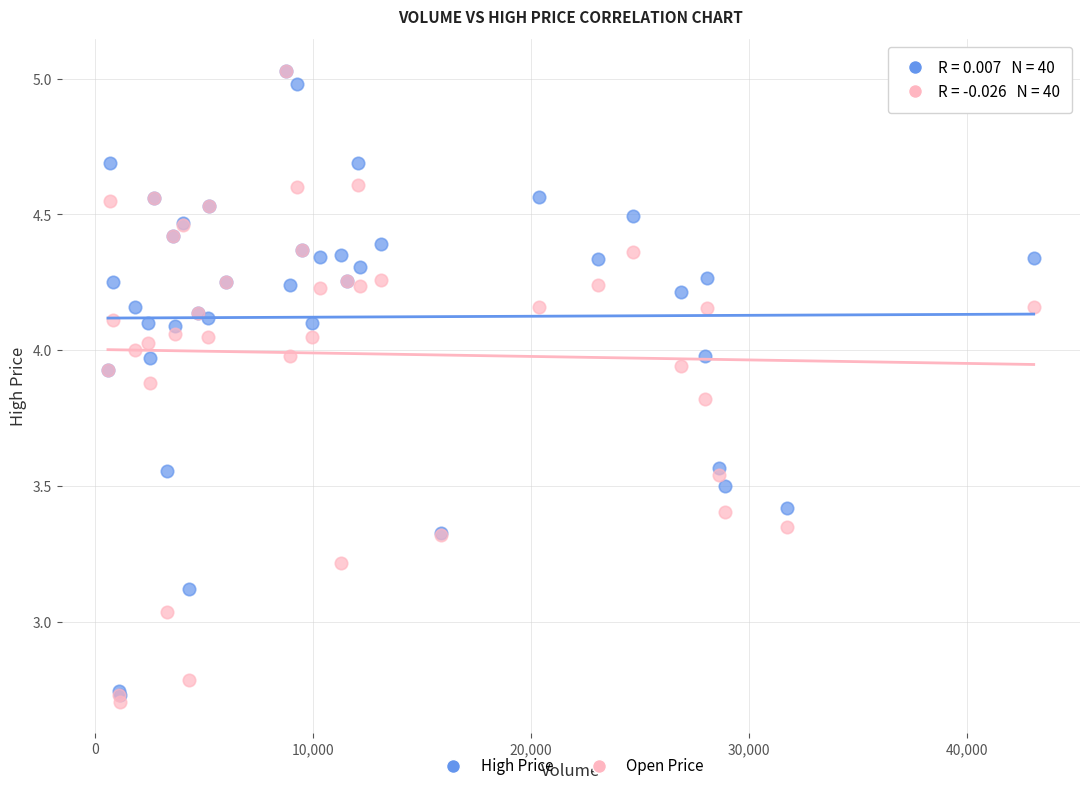

What are all the series names shown in the legend?

High Price, Open Price